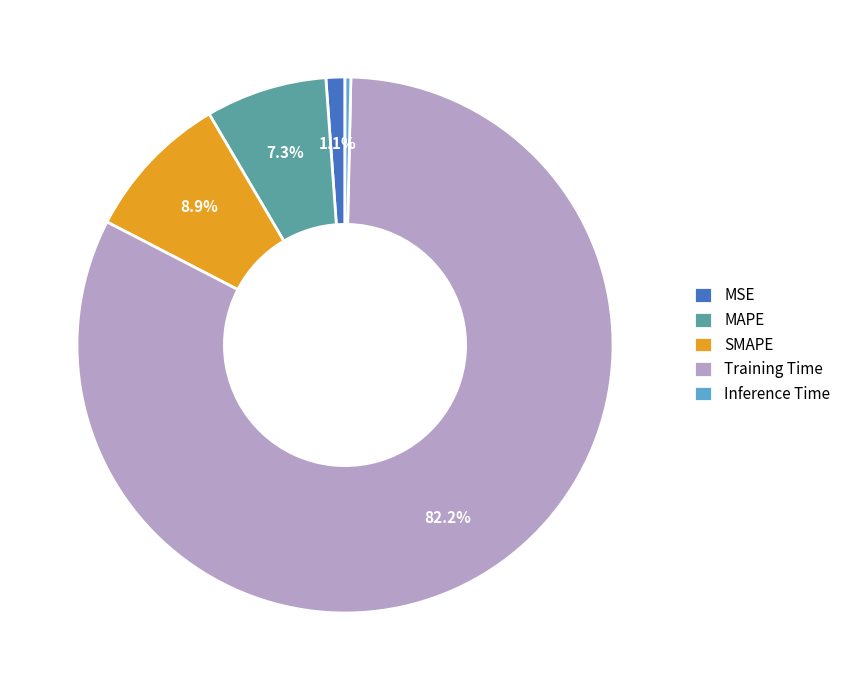

Rank the categories by value from lowest to highest.

Inference Time, MSE, MAPE, SMAPE, Training Time